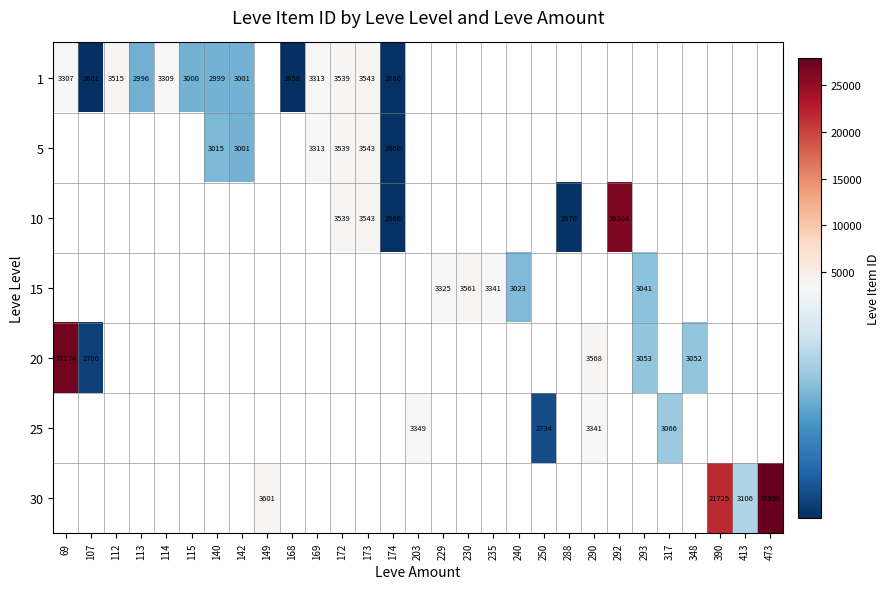

Is it true that 30 equals 4041 at 413?

False